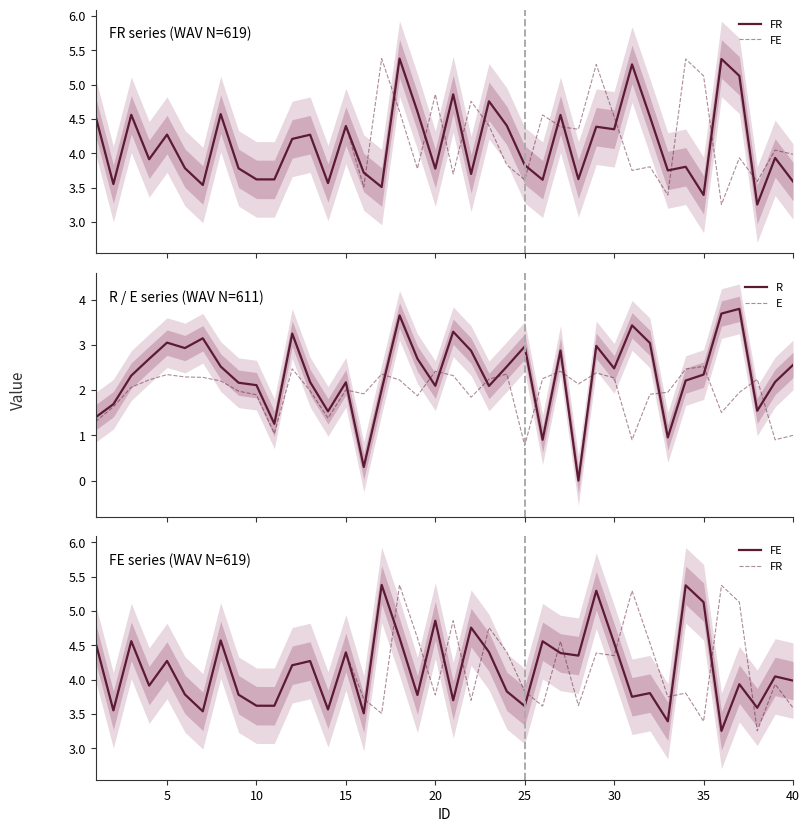

True or false: E and R cross at least once.

True